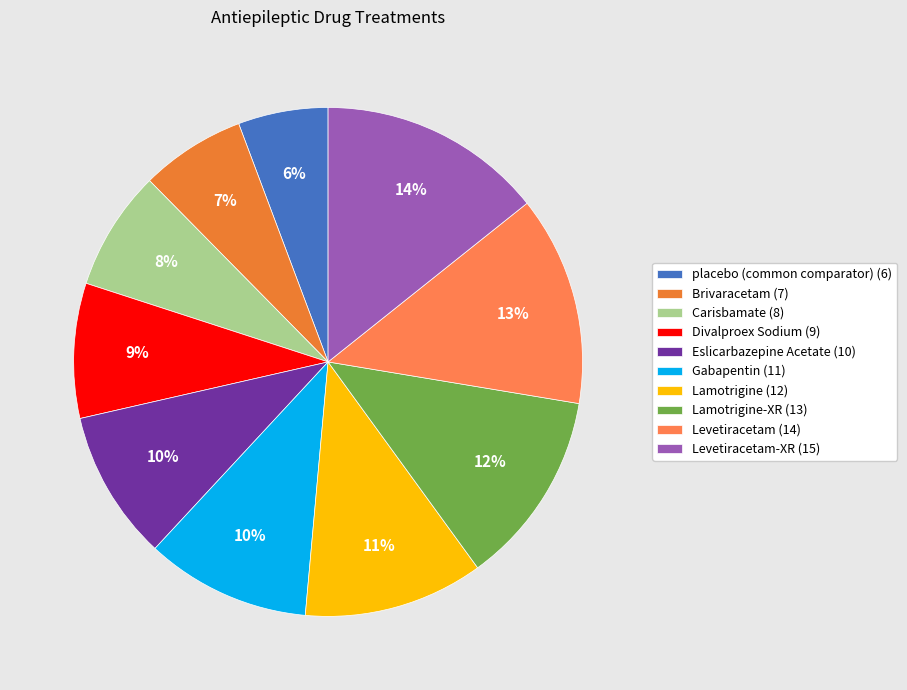

To the nearest percent, what is the difference between the largest and smallest slice percentages?

9%